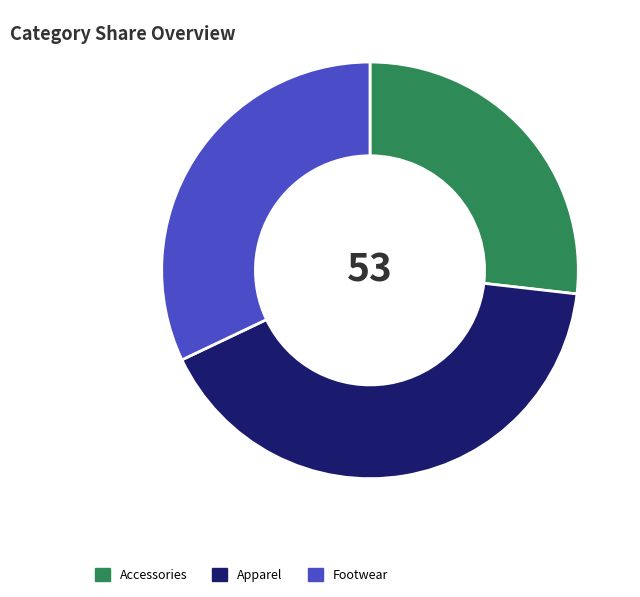

Which slice is the largest?

Apparel